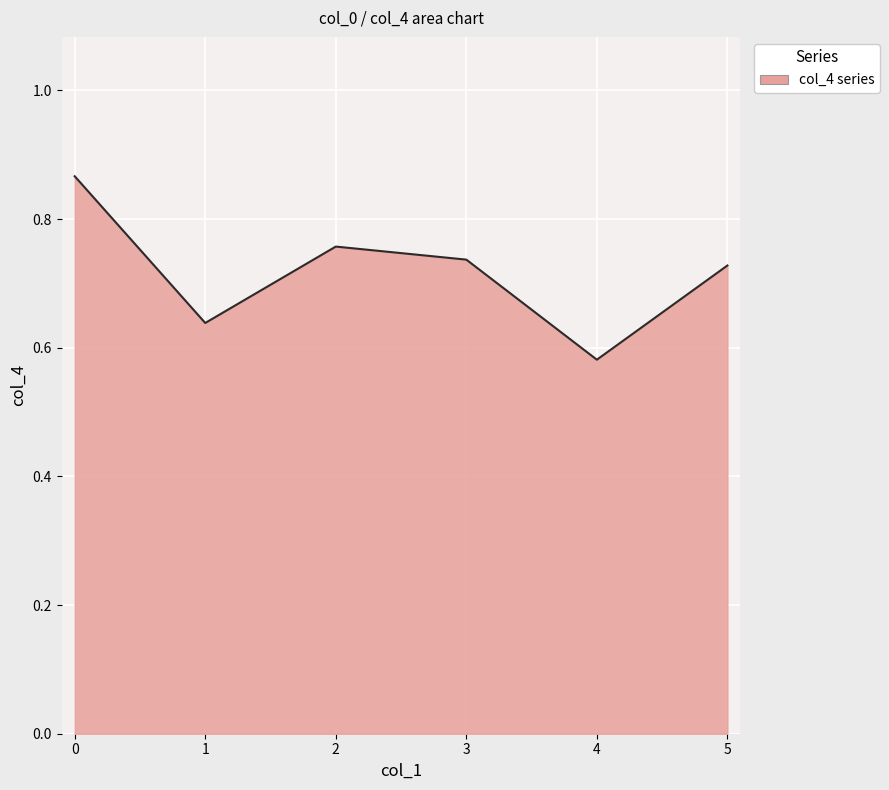

Rank the categories by value from highest to lowest.

0, 2, 3, 5, 1, 4